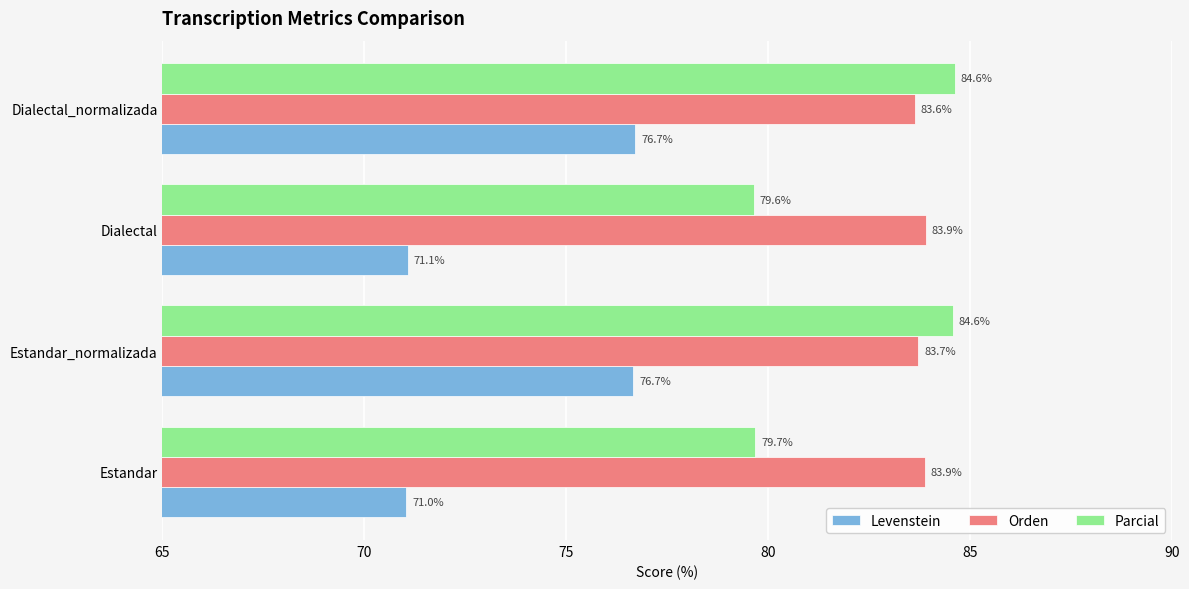

Rank the series at Estandar_normalizada from lowest to highest value.

Levenstein, Orden, Parcial